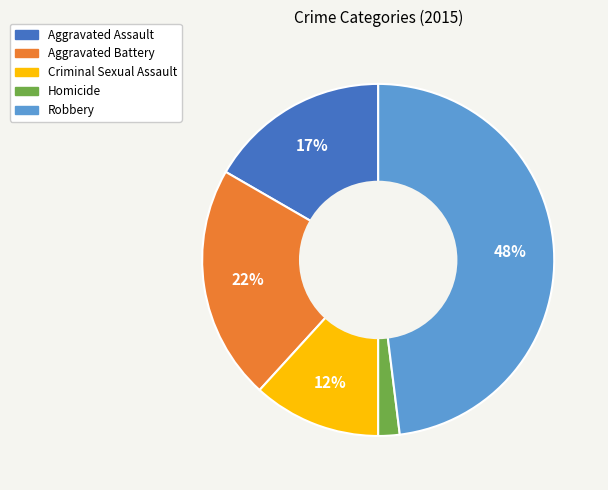

Which has a higher value, Homicide or Robbery?

Robbery